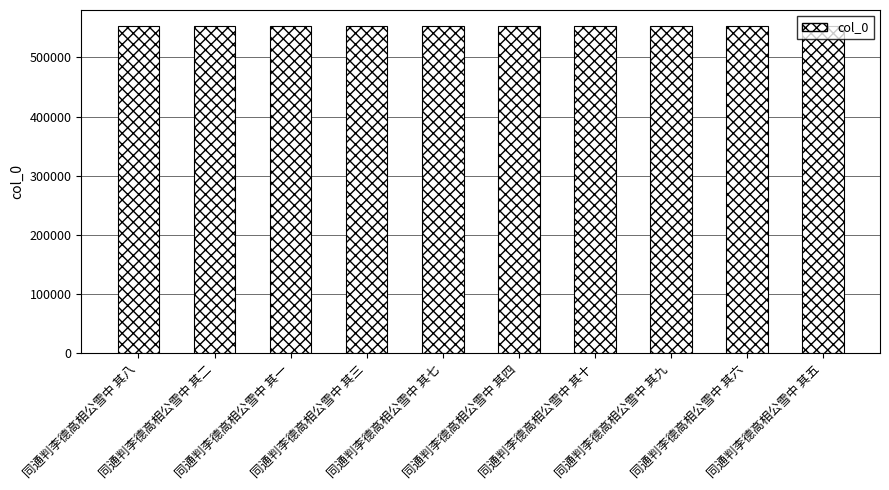

What is the label of the 7th bar from the left?

同通判李德高相公雪中 其十